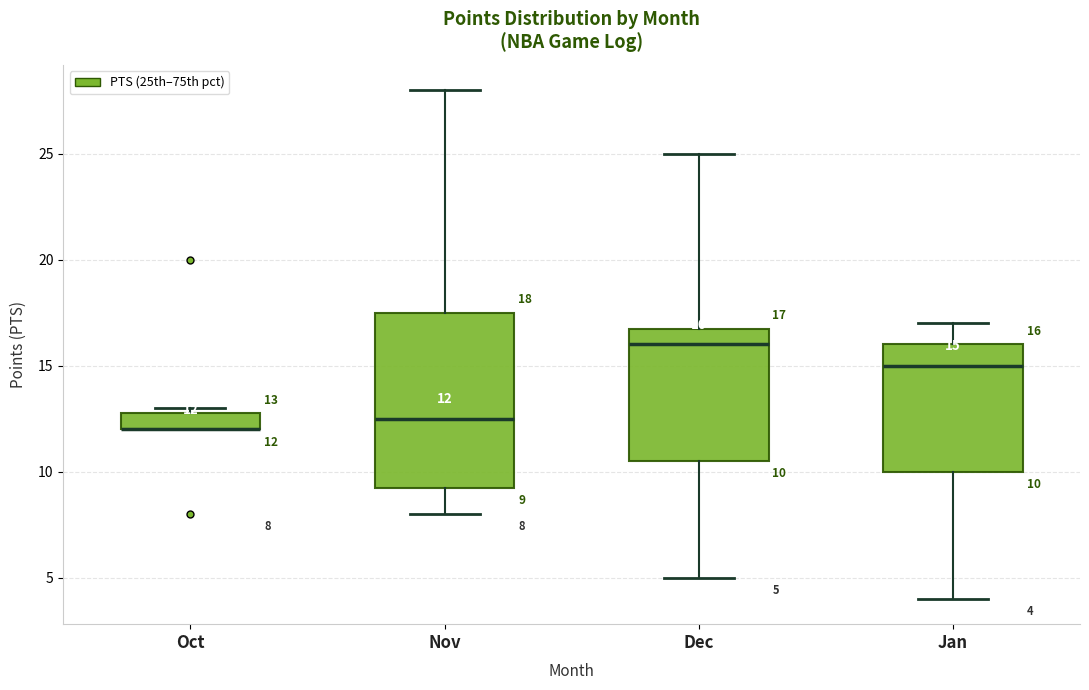

Comparing the boxes themselves (not the whiskers), which one is the tallest?

Nov